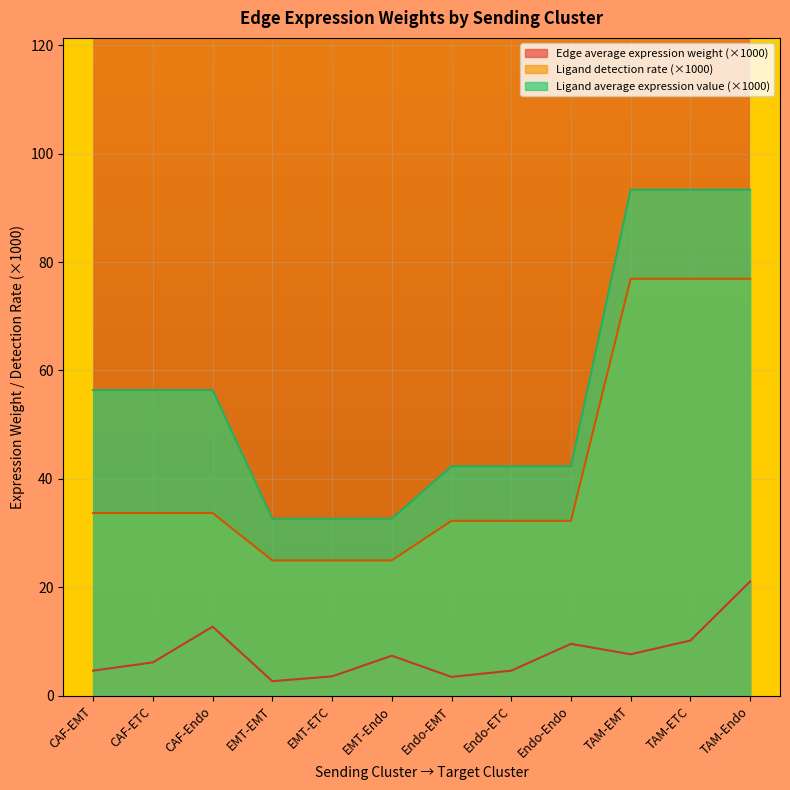

What is the average value of the Edge average expression weight series?

7.8